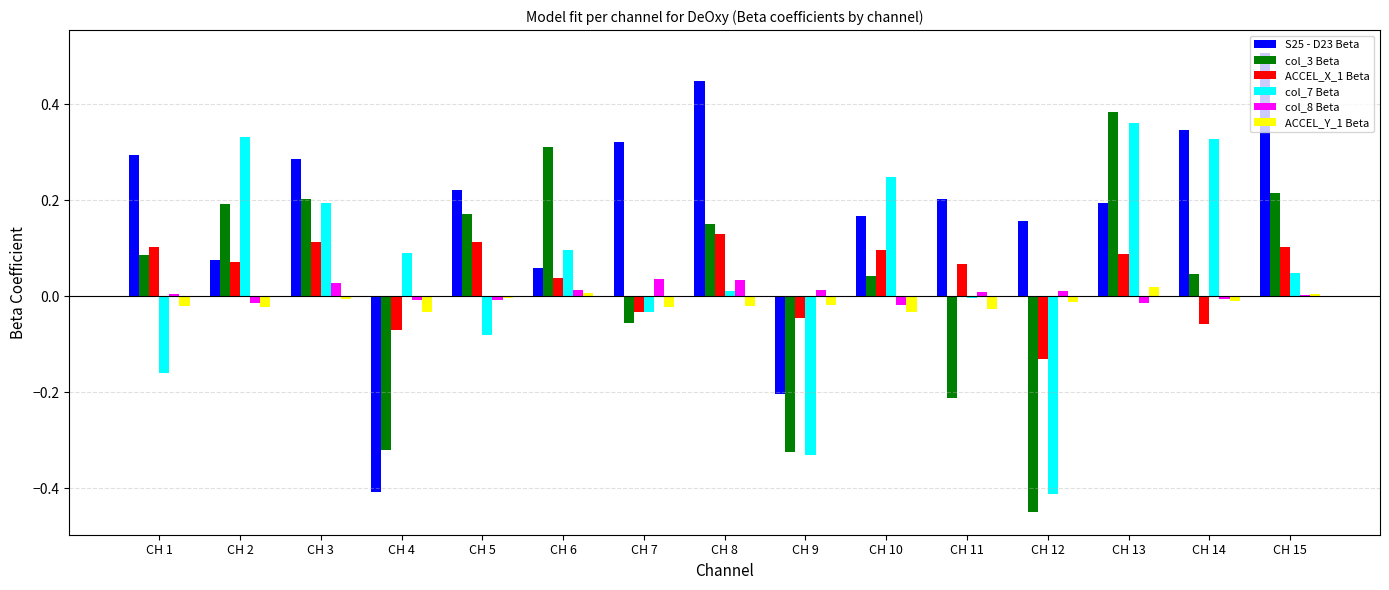

At which category is the sum across all series the highest?

CH 13